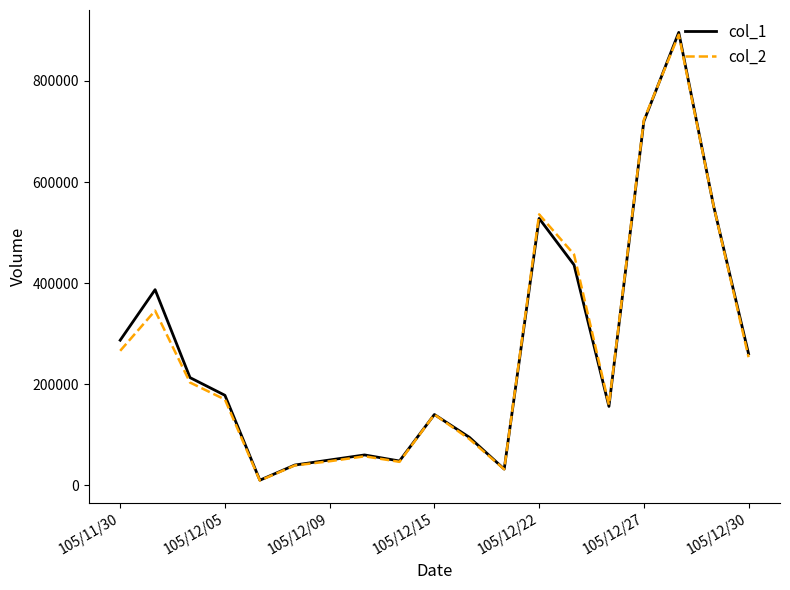

What is the sum of all col_1 values?

5088000